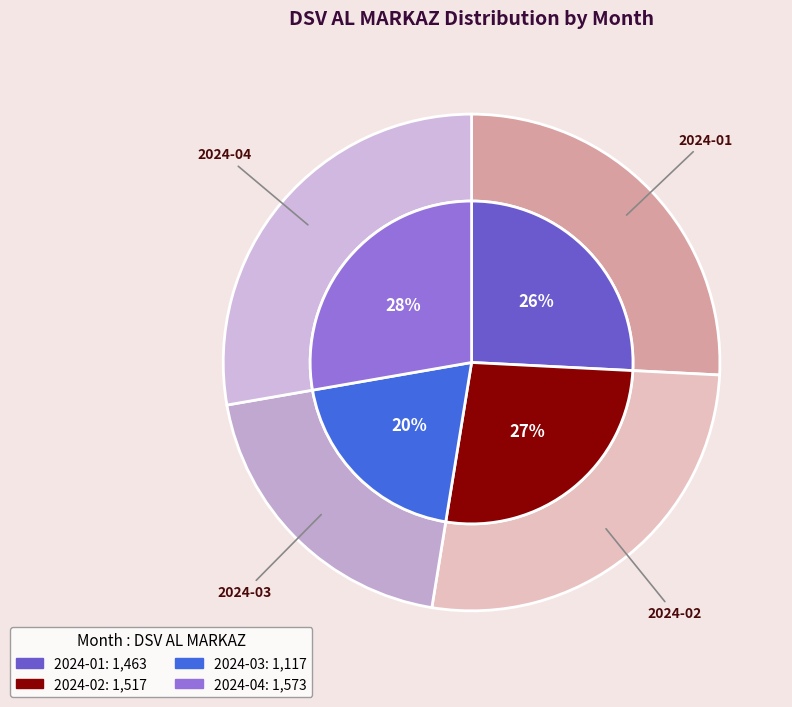

What is the smallest slice in the pie chart?

2024-03